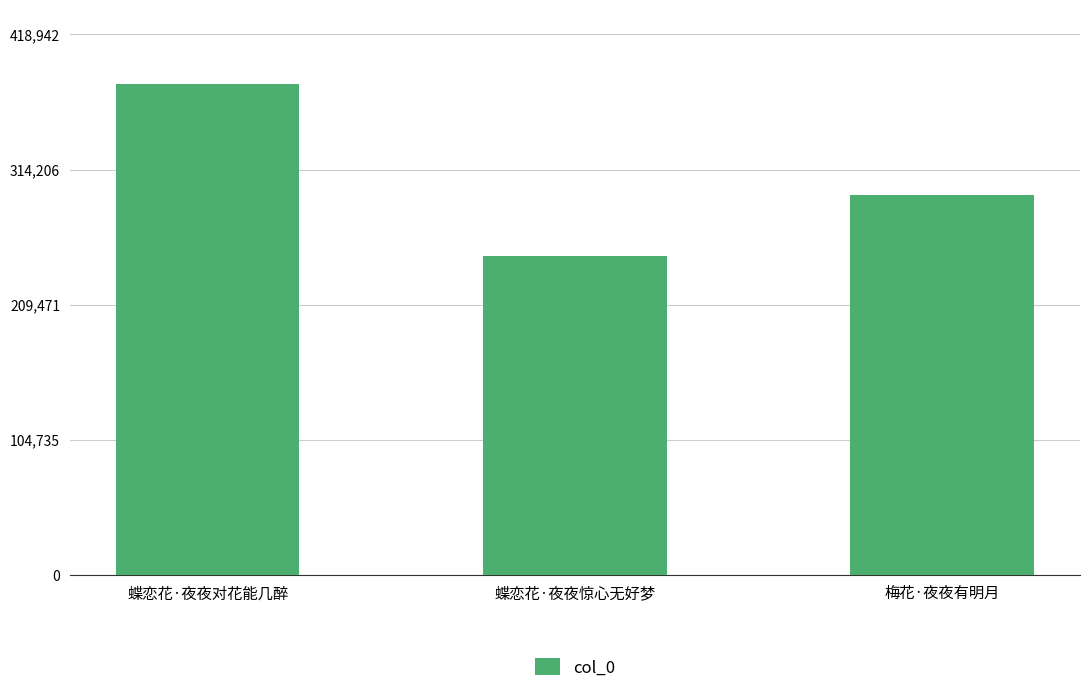

At which label does the data first exceed 294228?

蝶恋花·夜夜对花能几醉